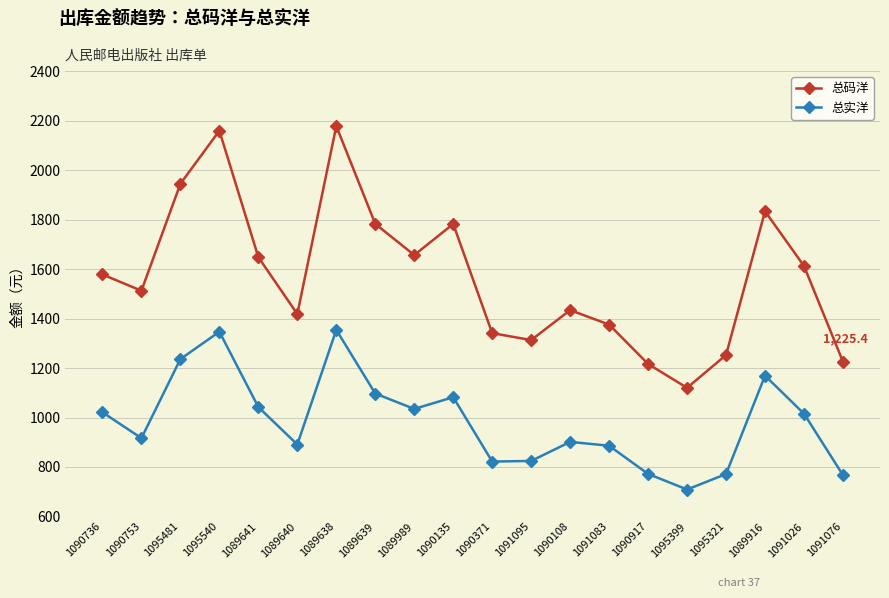

Count the number of data series in this chart.

2